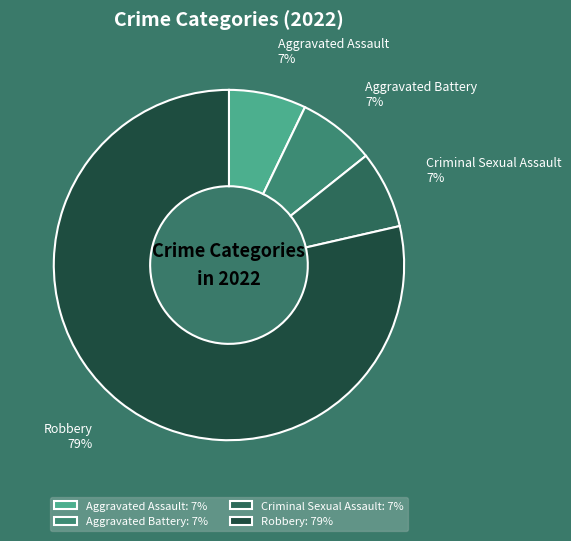

Is there a majority slice in this chart?

Yes